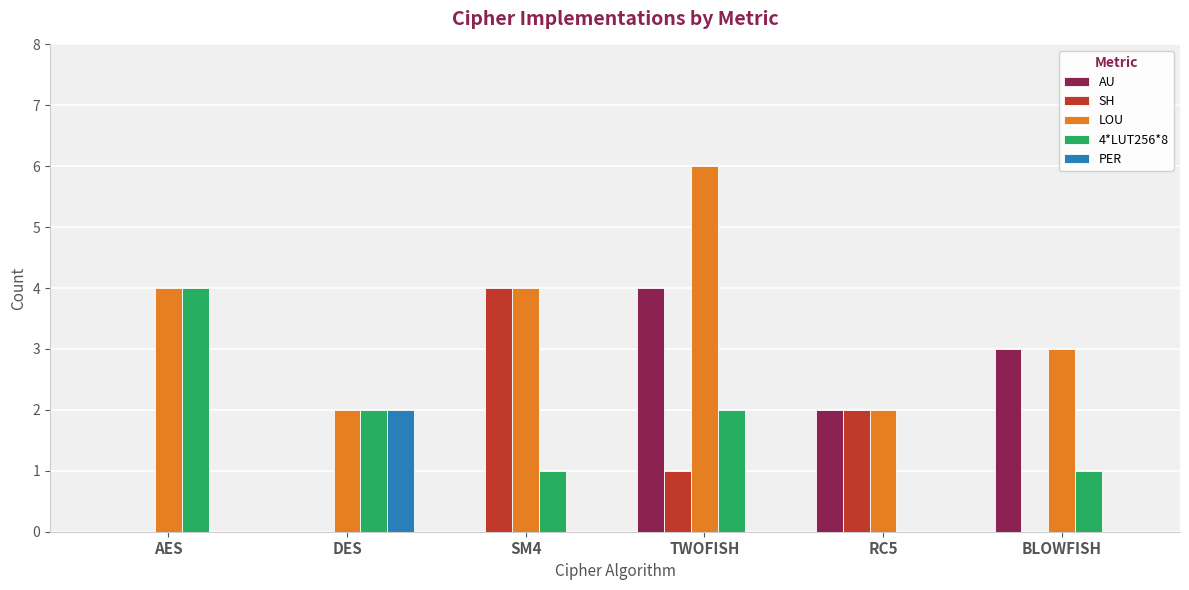

Is the value of 4*LUT256*8 at SM4 greater than the value of AU at TWOFISH?

No